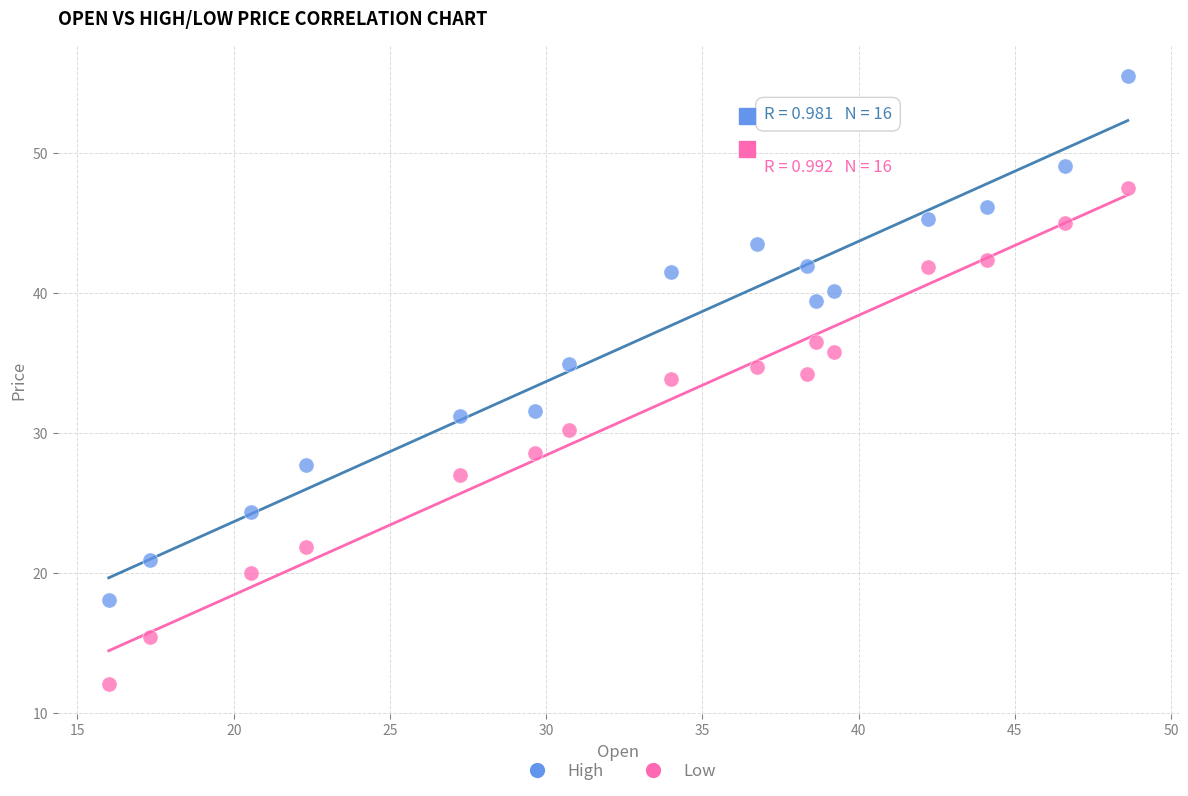

What are all the series names shown in the legend?

High, Low